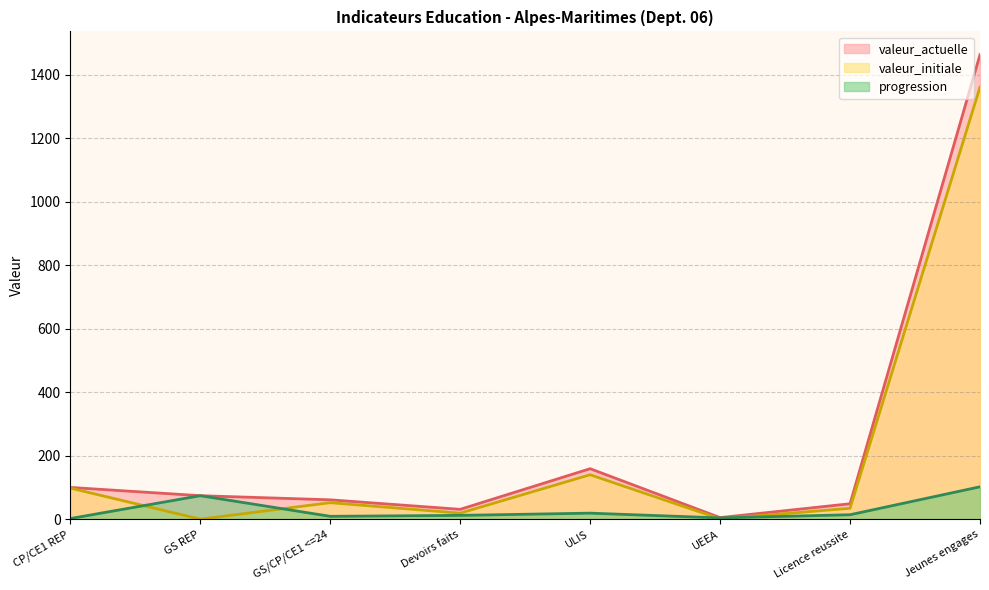

Is it true that valeur_actuelle equals 39.4 at GS REP?

False